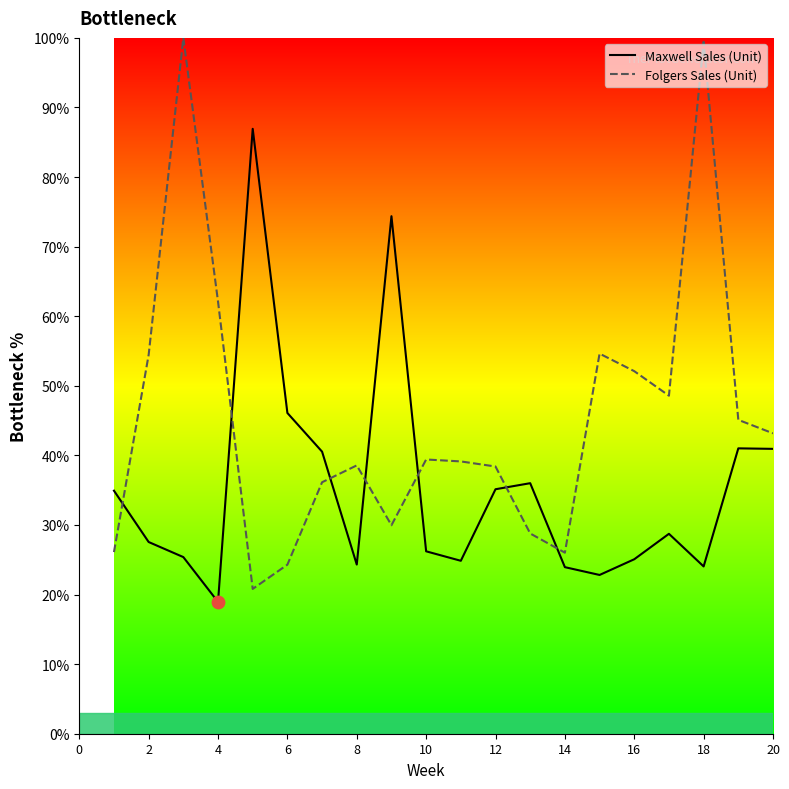

What is the total value across all series at 18?

123.5